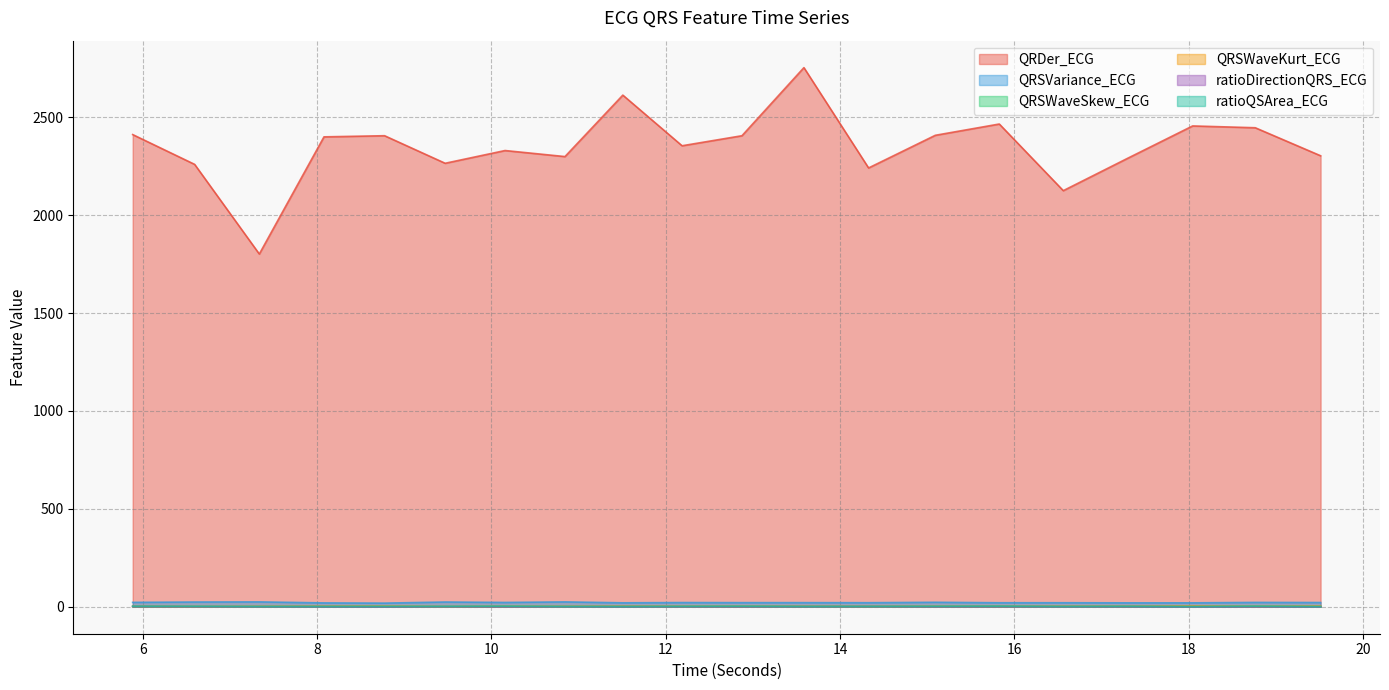

At which category is the sum across all series the highest?

13.5859375